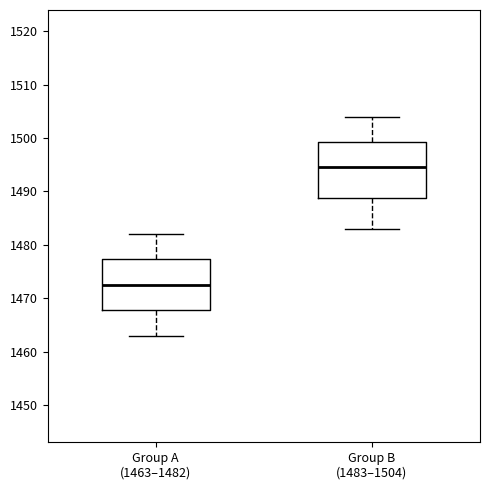

Which box is the tallest, from its lower edge to its upper edge?

Group B (1483–1504)